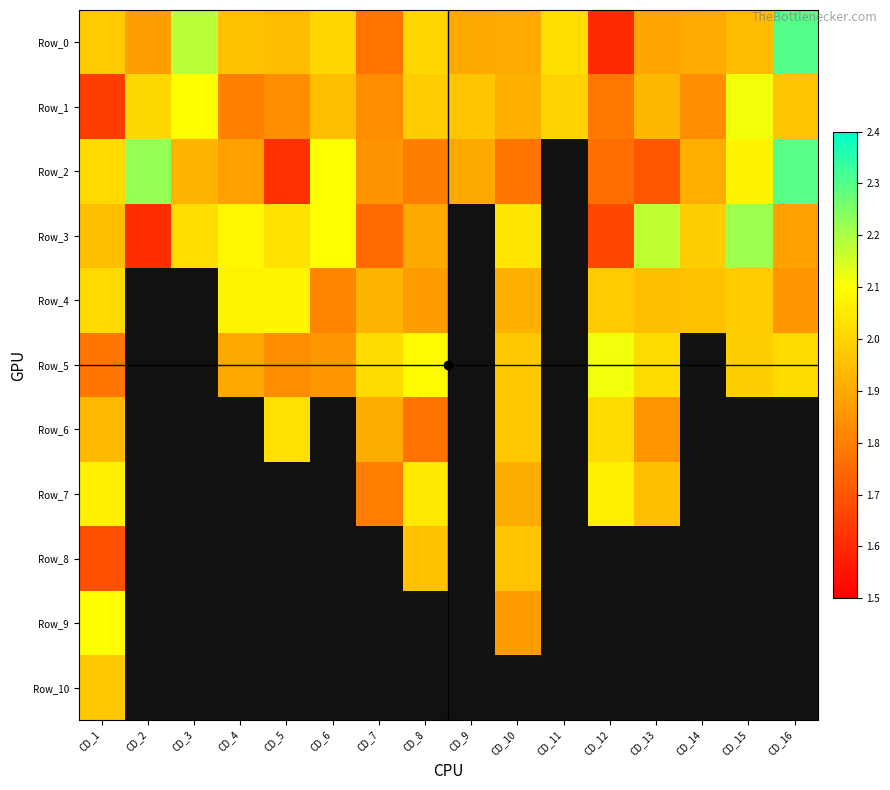

Which has a higher value, CD_4 or CD_10?

CD_4